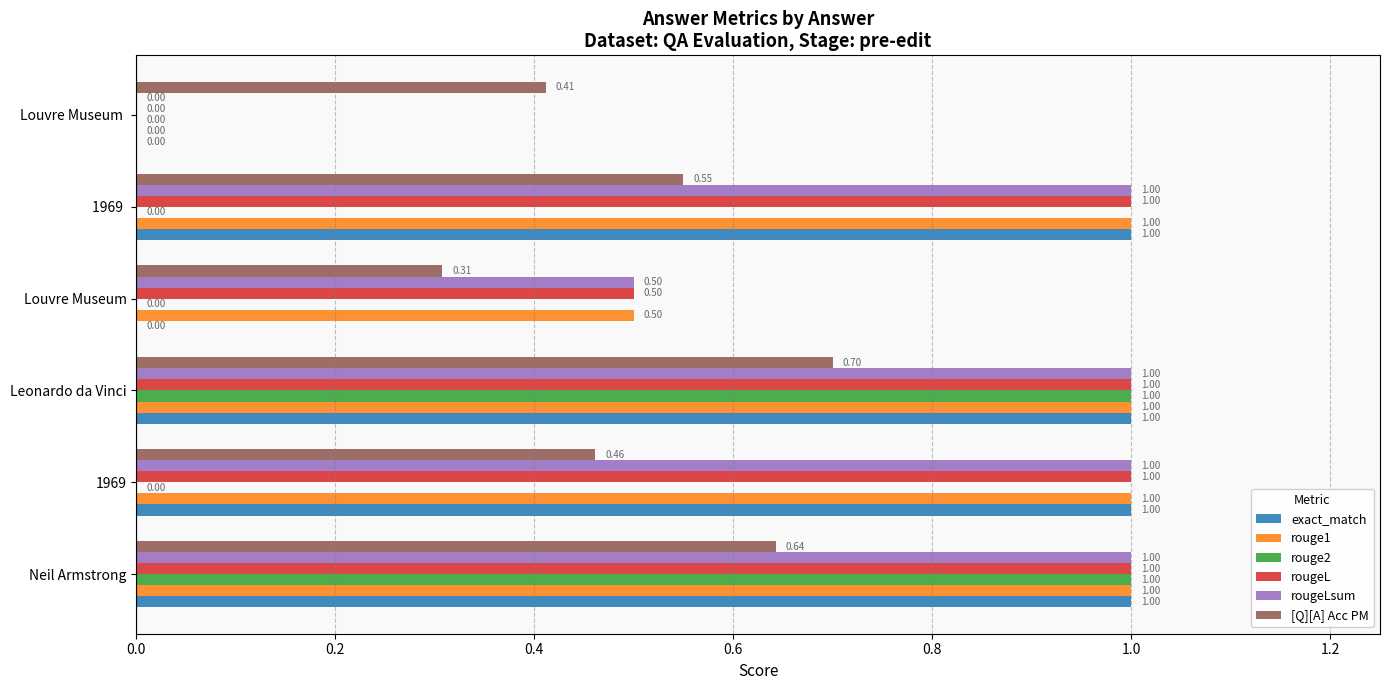

Which series changed the most between Neil Armstrong and Leonardo da Vinci?

[Q][A] Acc PM